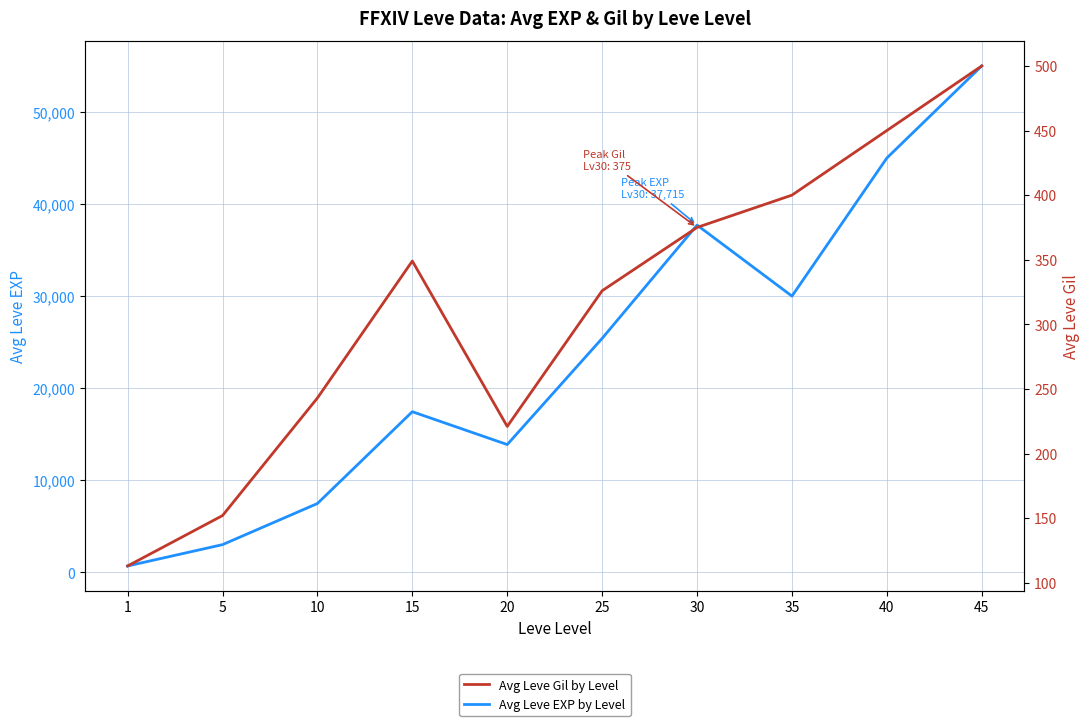

Reading left to right, extract all data points from this chart.

Avg Leve EXP by Level: 692	3008	7475	17445	13877	25410	37715	30000	45000	55000
Avg Leve Gil by Level: 113	152	243	349	221	326	375	400	450	500